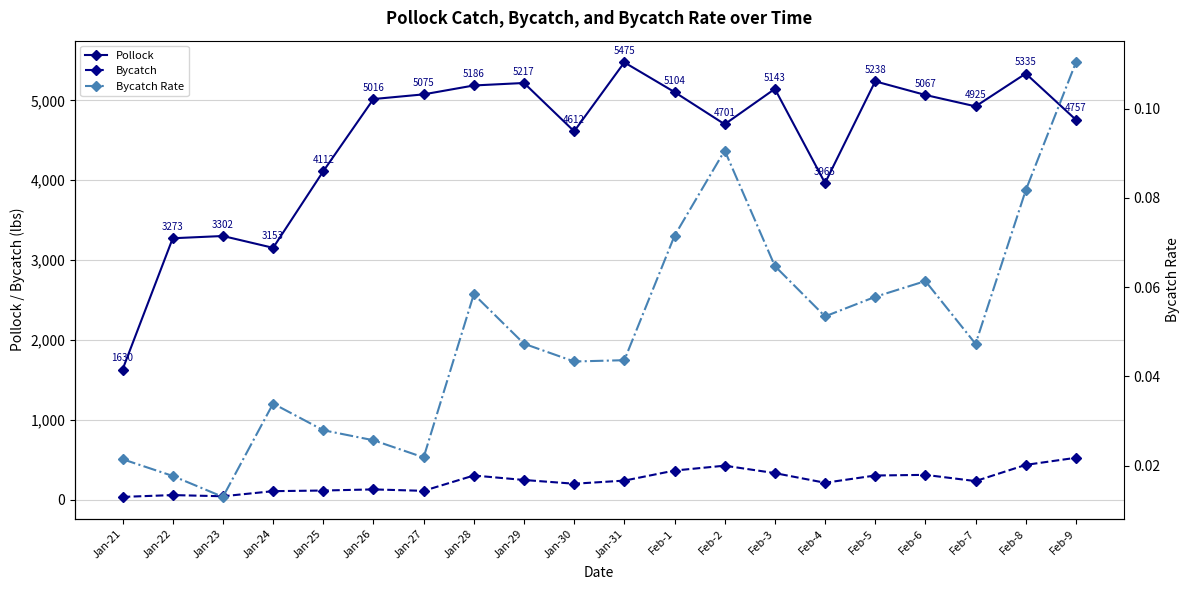

List the labels in order of Bycatch Rate value, smallest first.

Jan-23, Jan-22, Jan-21, Jan-27, Jan-26, Jan-25, Jan-24, Jan-30, Jan-31, Feb-7, Jan-29, Feb-4, Feb-5, Jan-28, Feb-6, Feb-3, Feb-1, Feb-8, Feb-2, Feb-9